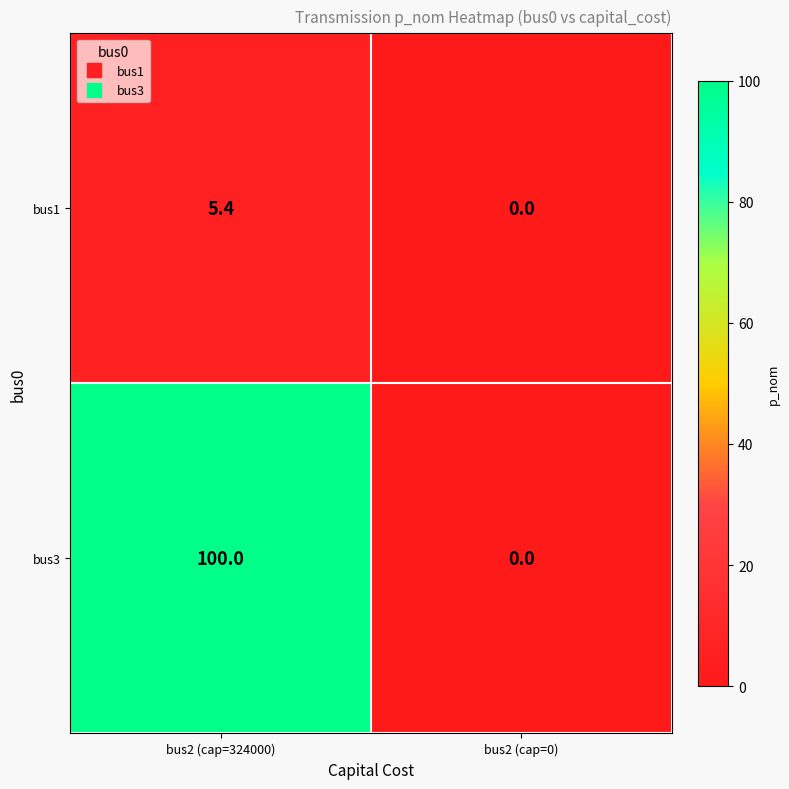

Reading right to left, extract all data points from this chart.

bus1: 0.0	5.4
bus3: 0.0	100.0